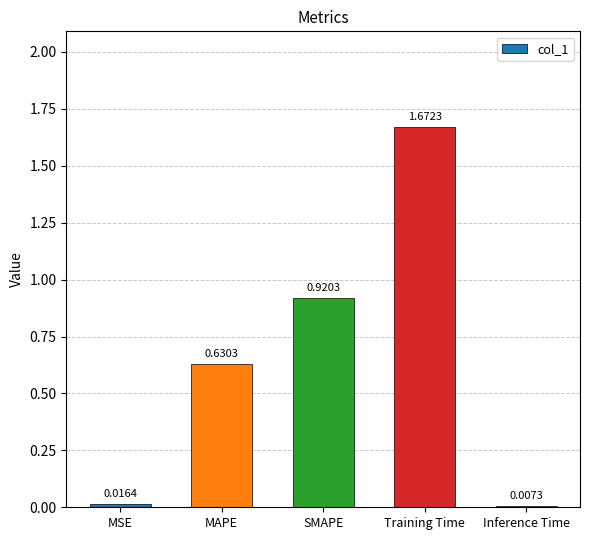

Rank the categories by value from lowest to highest.

Inference Time, MSE, MAPE, SMAPE, Training Time